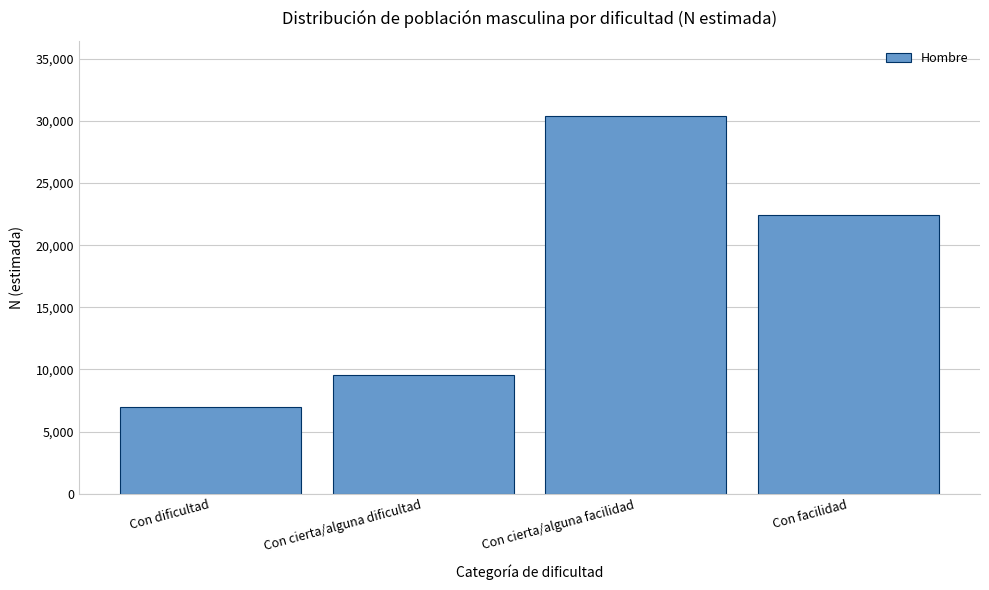

Reading left to right, extract all data points from this chart.

Con dificultad=6958	Con cierta/alguna dificultad=9570	Con cierta/alguna facilidad=30369	Con facilidad=22421